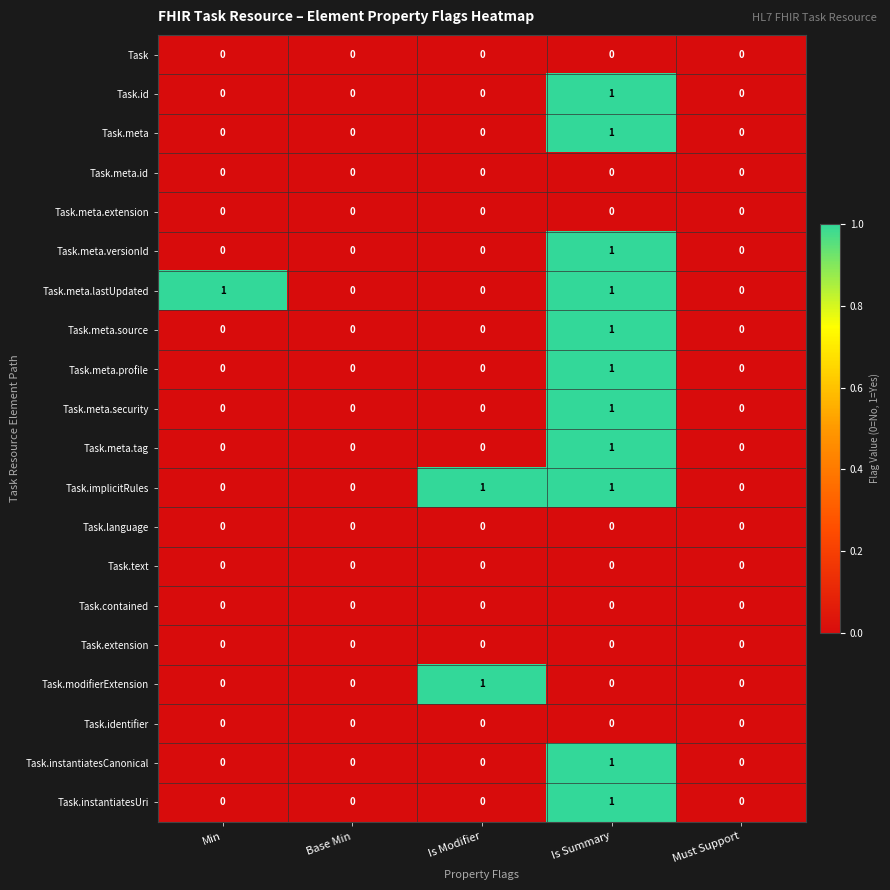

How many Task.meta.lastUpdated values are between 0 and 1?

5